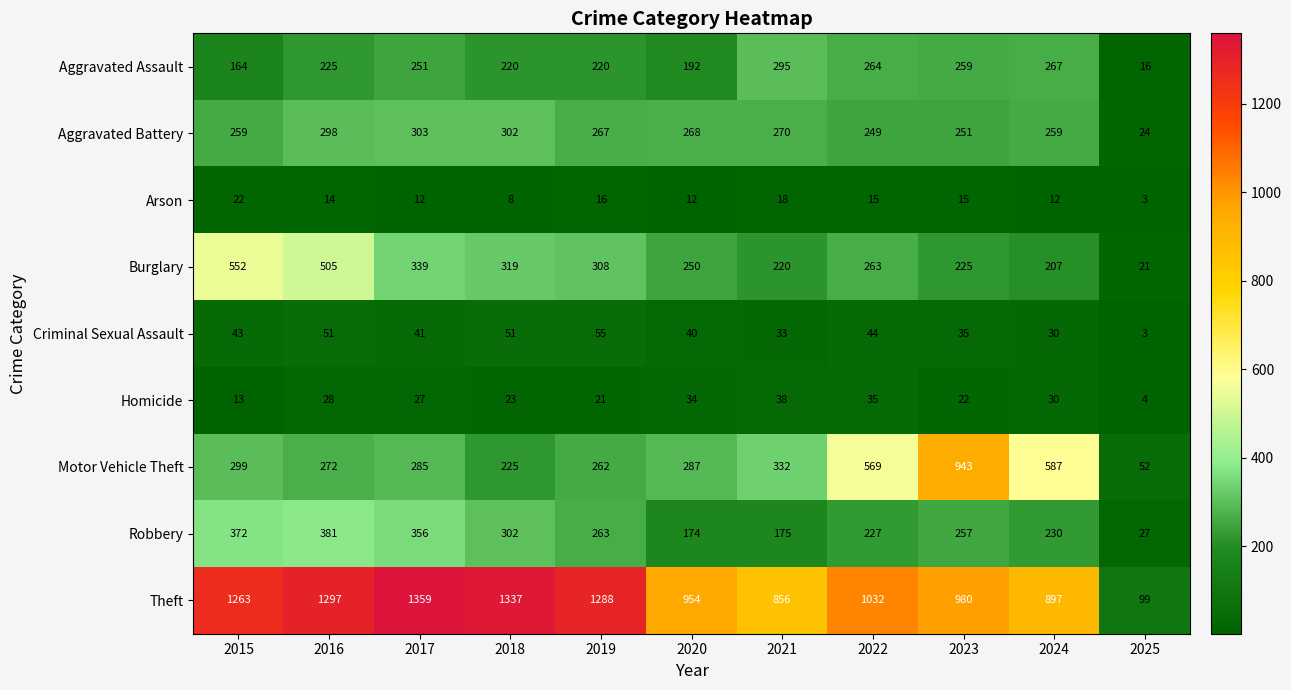

What is the sum of all Aggravated Battery values?

2750